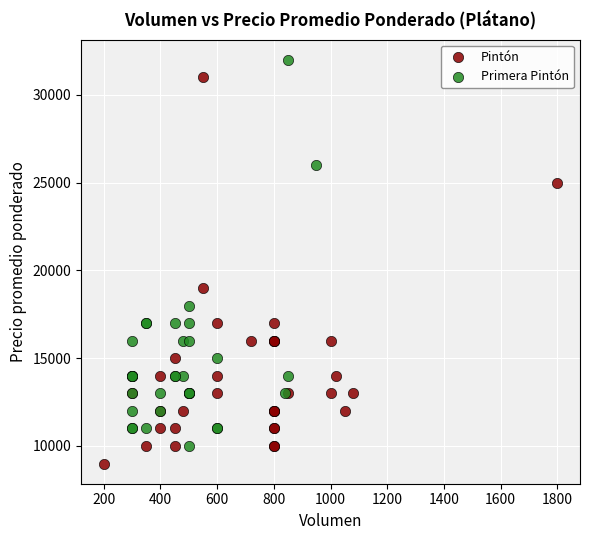

What are all the series names shown in the legend?

Pintón, Primera Pintón